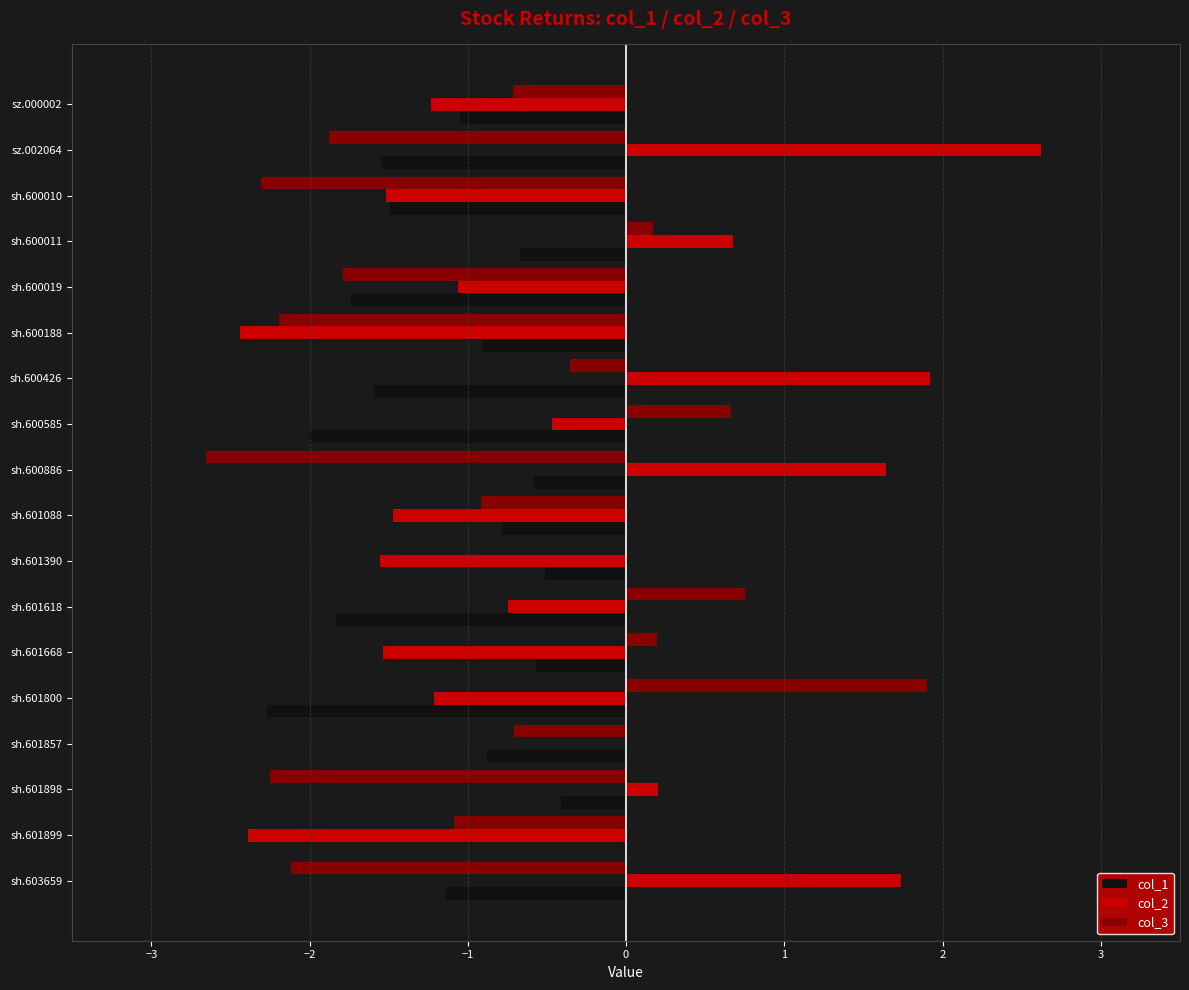

What value does the col_3 series have at sh.601800?

1.9